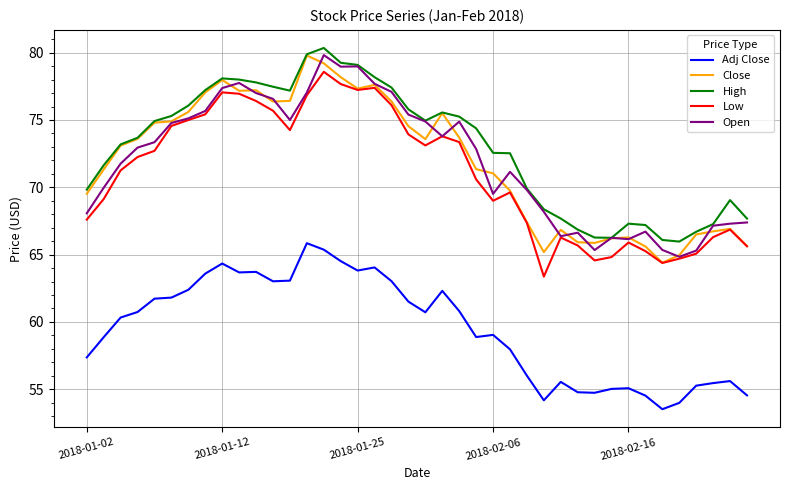

True or false: High and Low cross at least once.

False